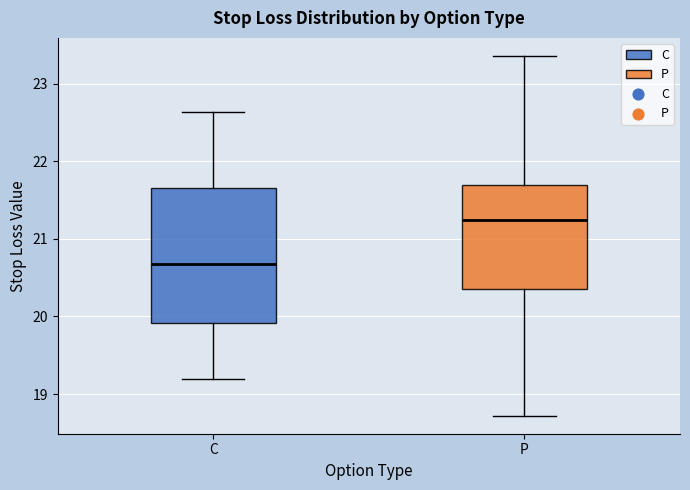

Where does the median line of the box for C sit on the y-axis? The values are not printed on the chart, so give them approximately, as read against the axis.

20.7